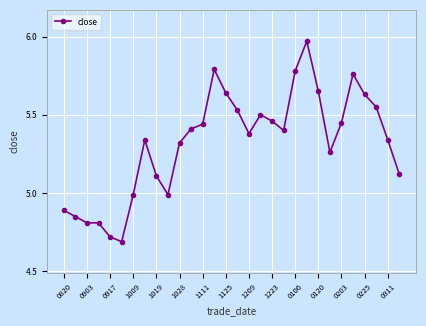

True or false: the data has more than 0 interior local peaks.

True